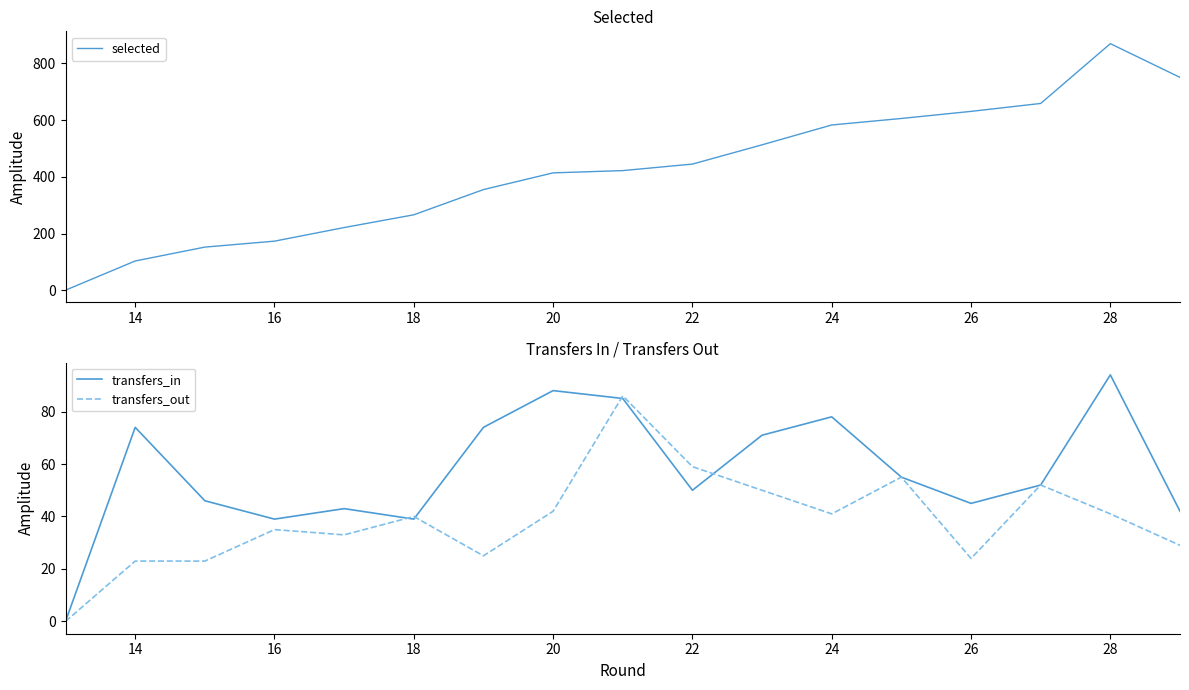

The transfers_in series shows 102 at 14. True or false?

False